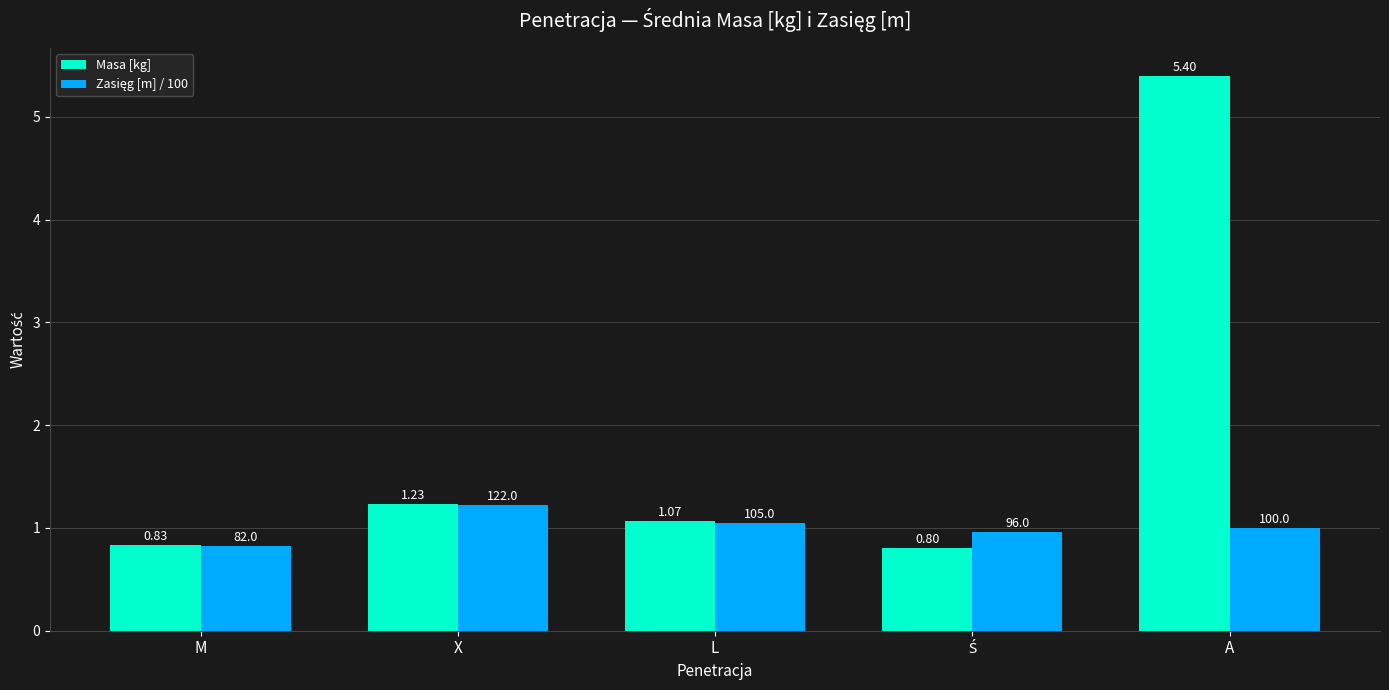

At which category is the sum across all series the highest?

A